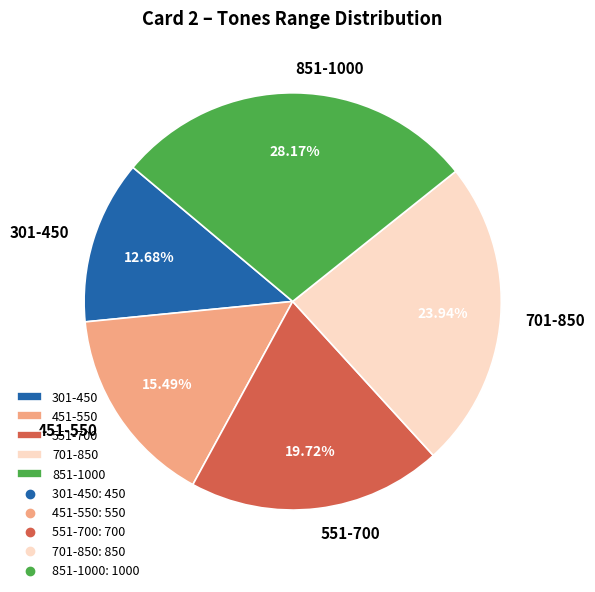

To the nearest percent, what is the average slice percentage?

20%